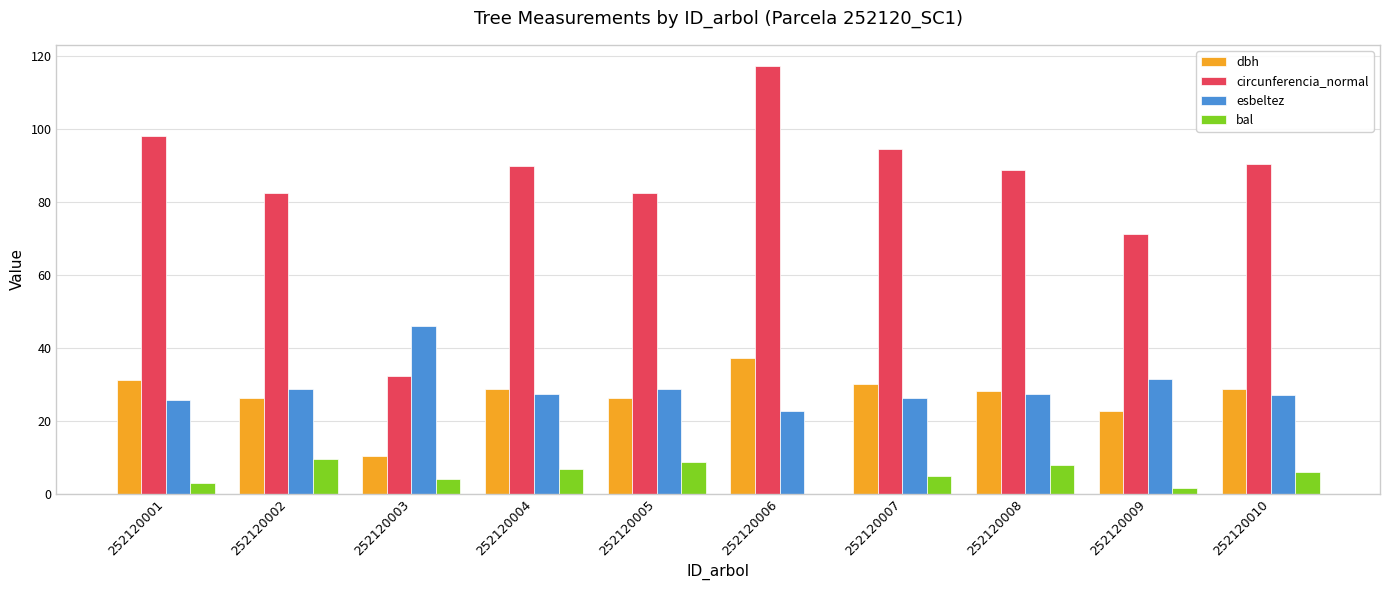

Which series has the widest spread of values?

circunferencia_normal